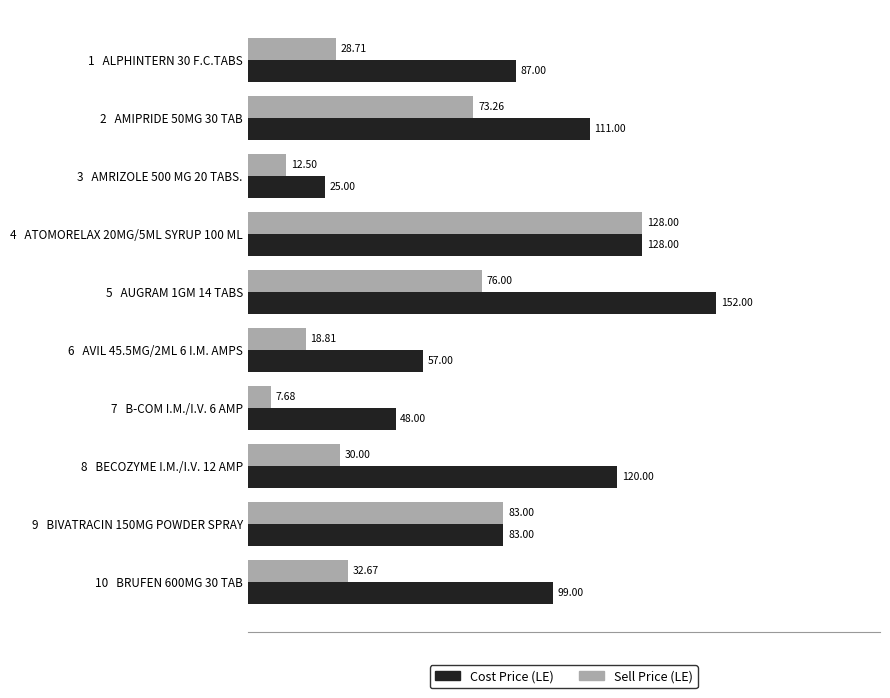

Is the value of Sell Price (LE) at 7   B-COM I.M./I.V. 6 AMP greater than the value of Cost Price (LE) at 6   AVIL 45.5MG/2ML 6 I.M. AMPS?

No